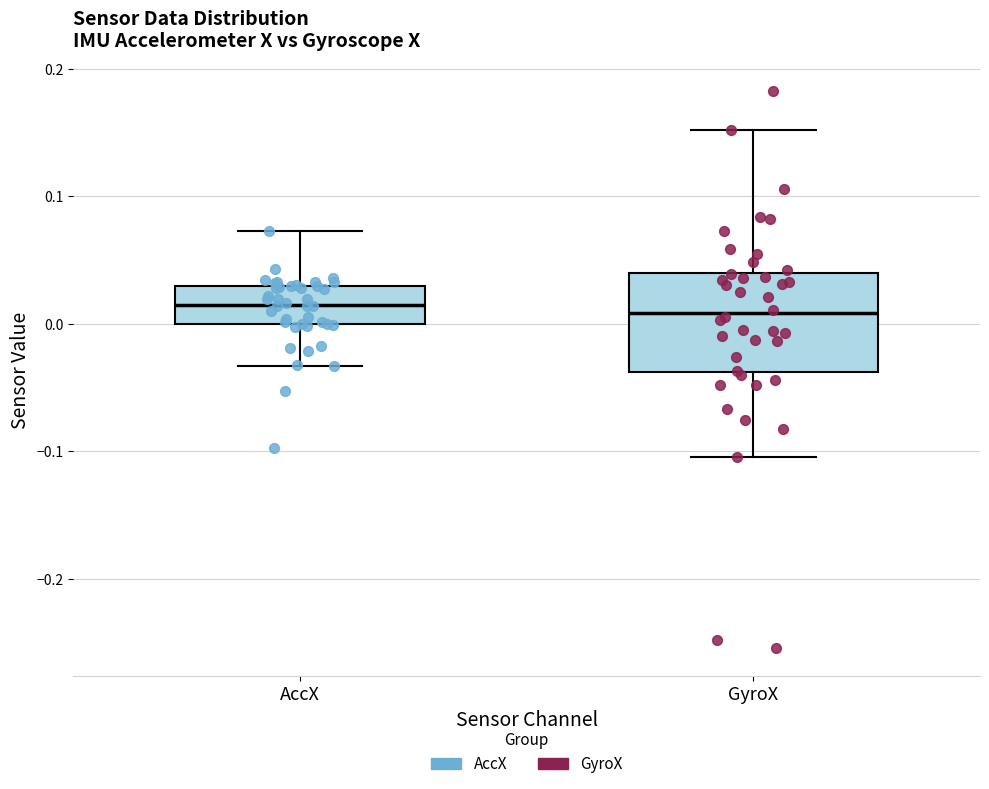

Where is the upper edge of the box for AccX on the y-axis? The values are not printed on the chart, so give them approximately, as read against the axis.

0.03